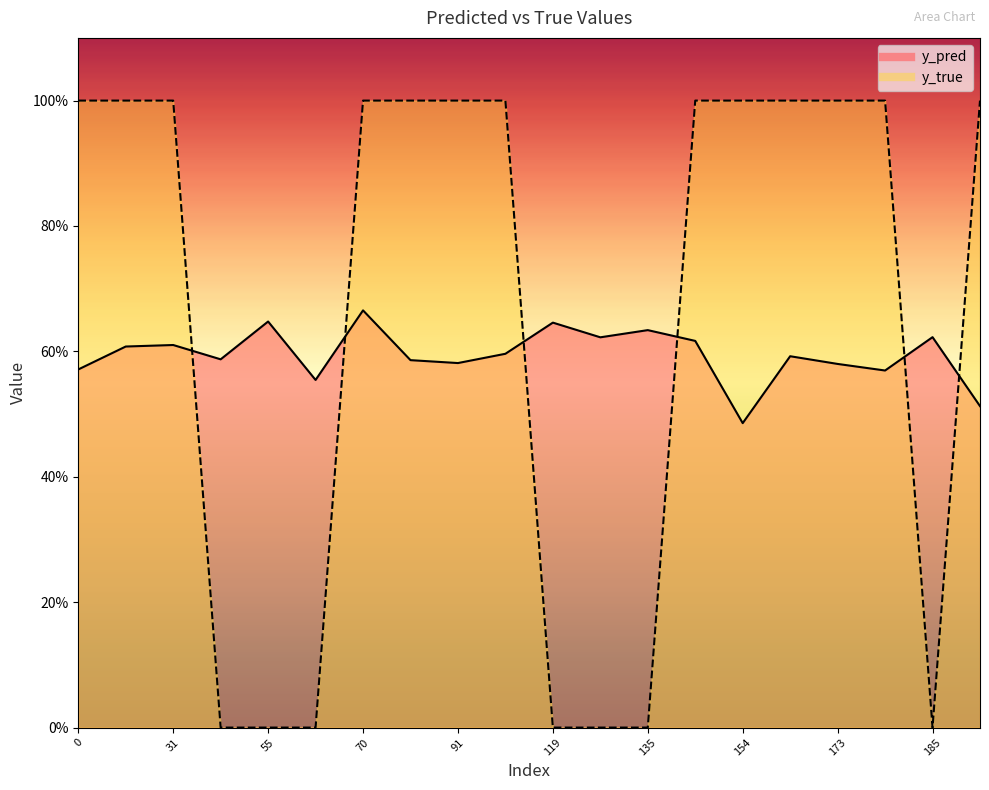

What are all the series names shown in the legend?

y_pred, y_true